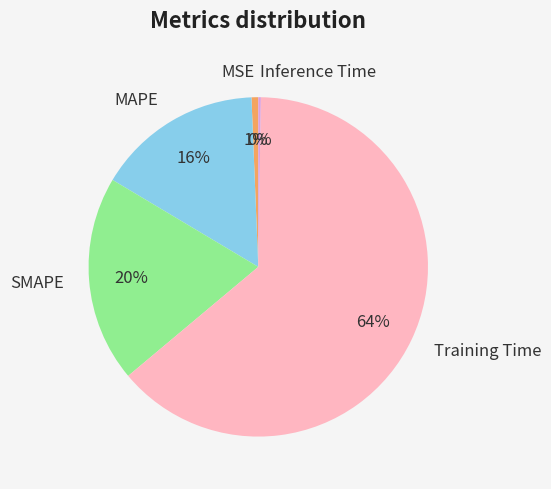

Which category has the biggest portion of the pie?

Training Time